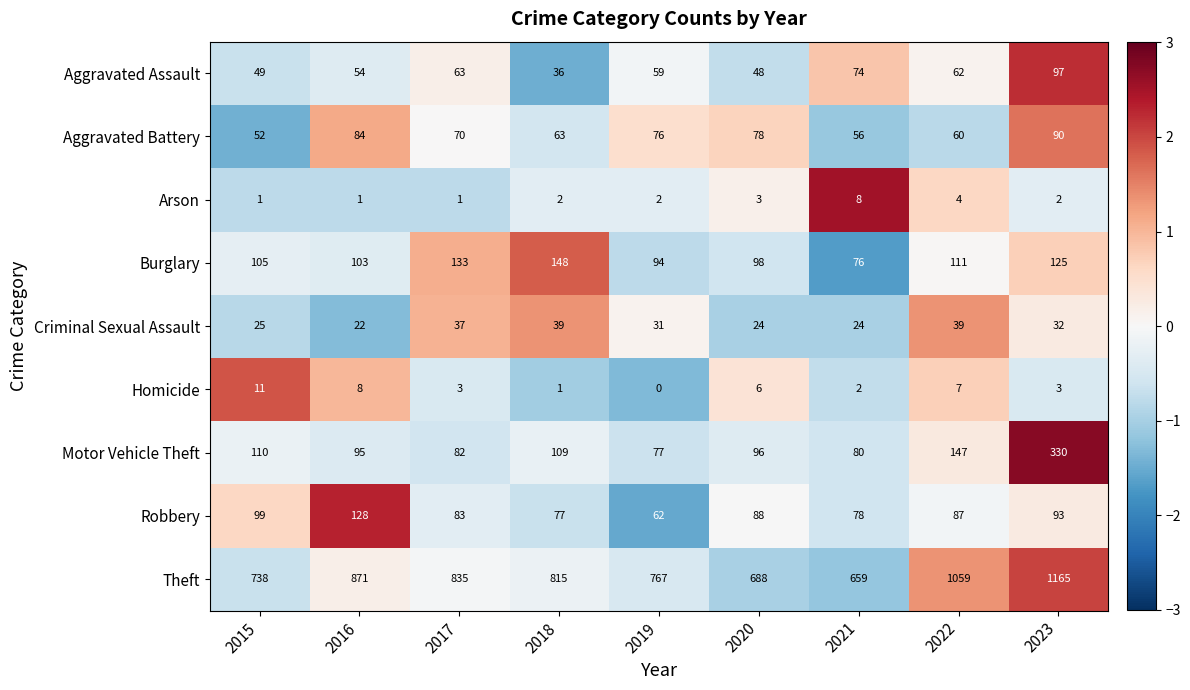

What is the spread (max minus min) of values at 2023?

1163